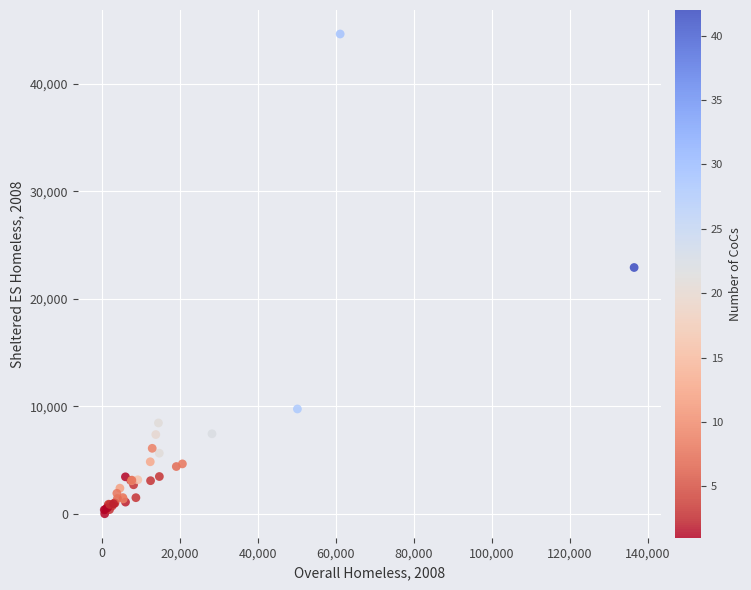

What Y value in the scatter plot is closest to 22326?

22917